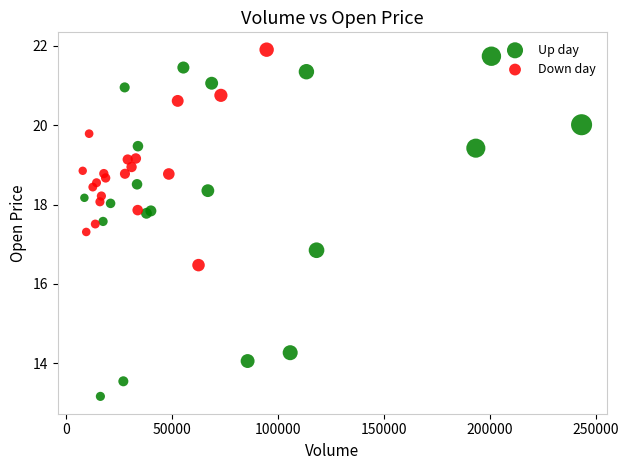

Which series has the widest spread of Y values?

Up day